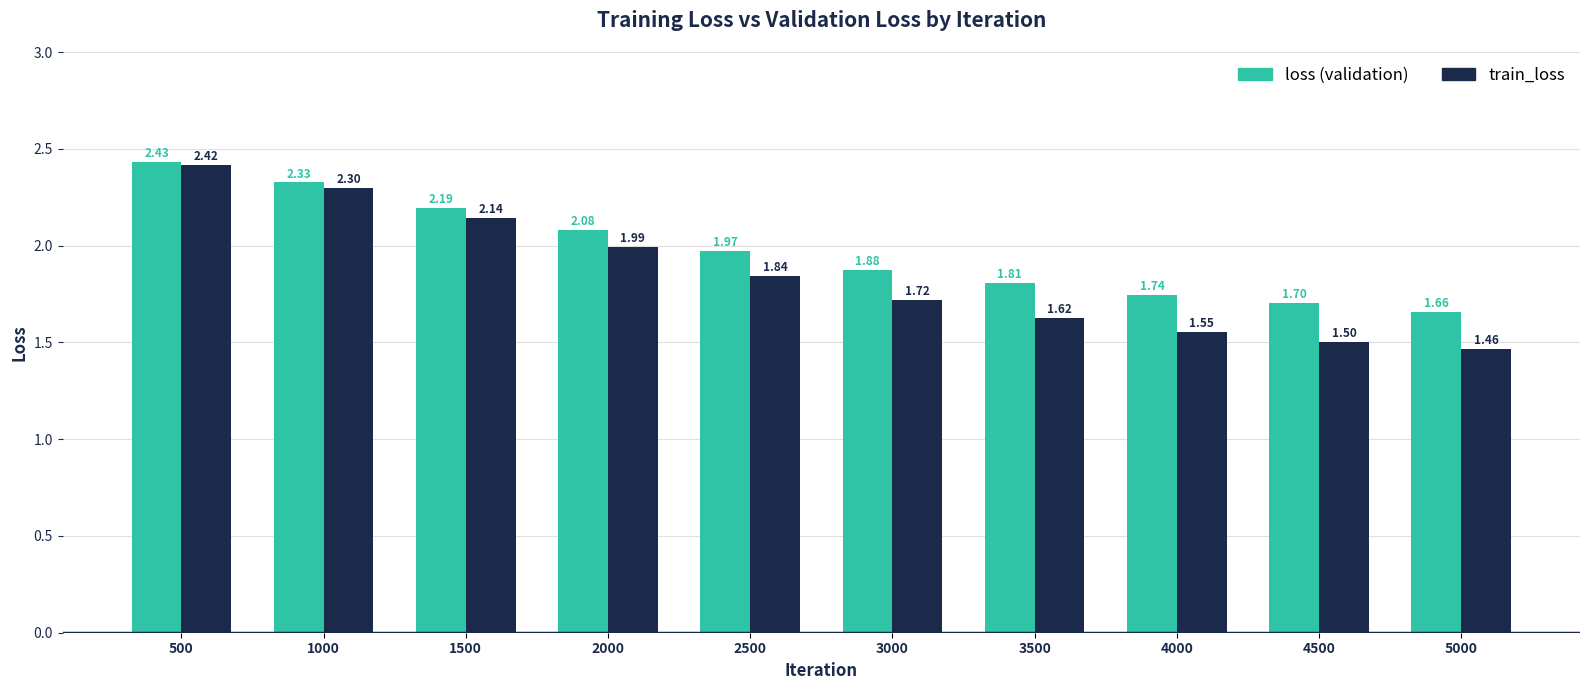

At which category is the sum across all series the highest?

500